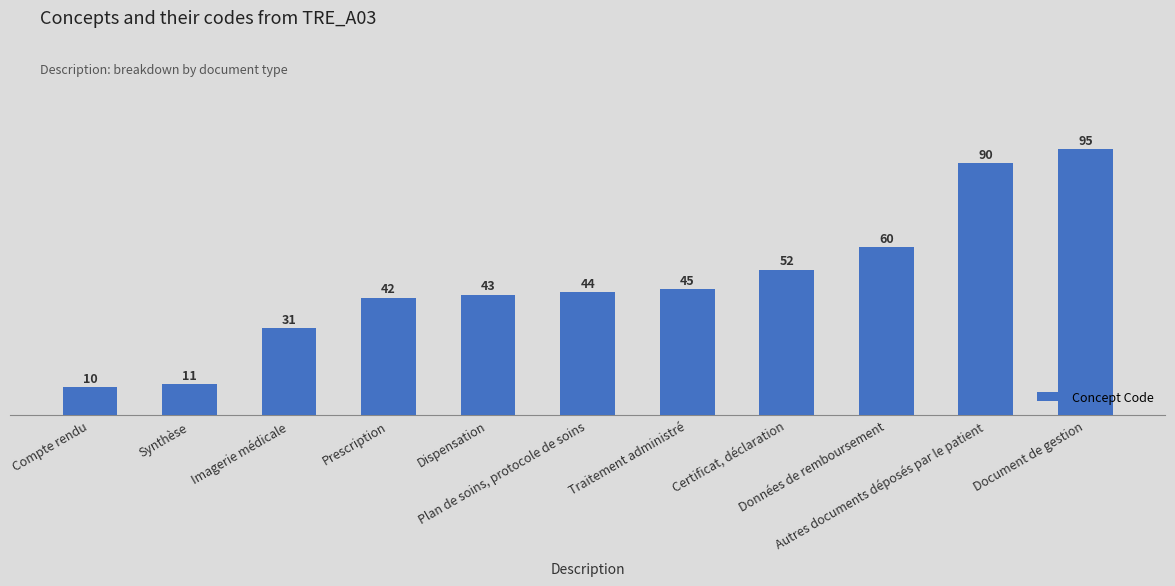

Reading left to right, what are all the values shown in this chart?

Compte rendu=10	Synthèse=11	Imagerie médicale=31	Prescription=42	Dispensation=43	Plan de soins, protocole de soins=44	Traitement administré=45	Certificat, déclaration=52	Données de remboursement=60	Autres documents déposés par le patient=90	Document de gestion=95